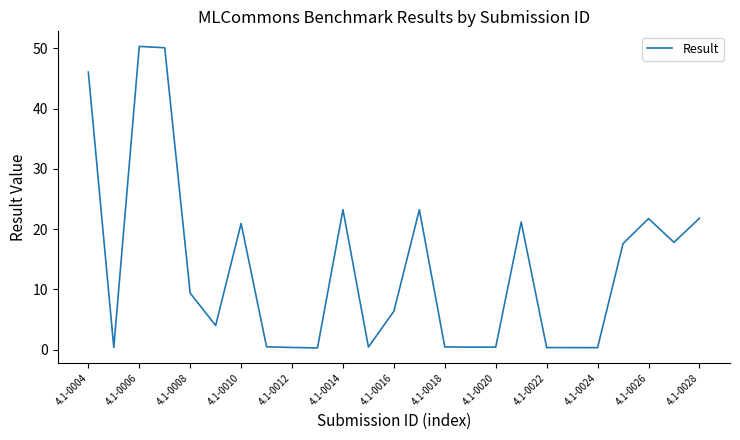

What is the difference between the maximum and minimum values?

50.1